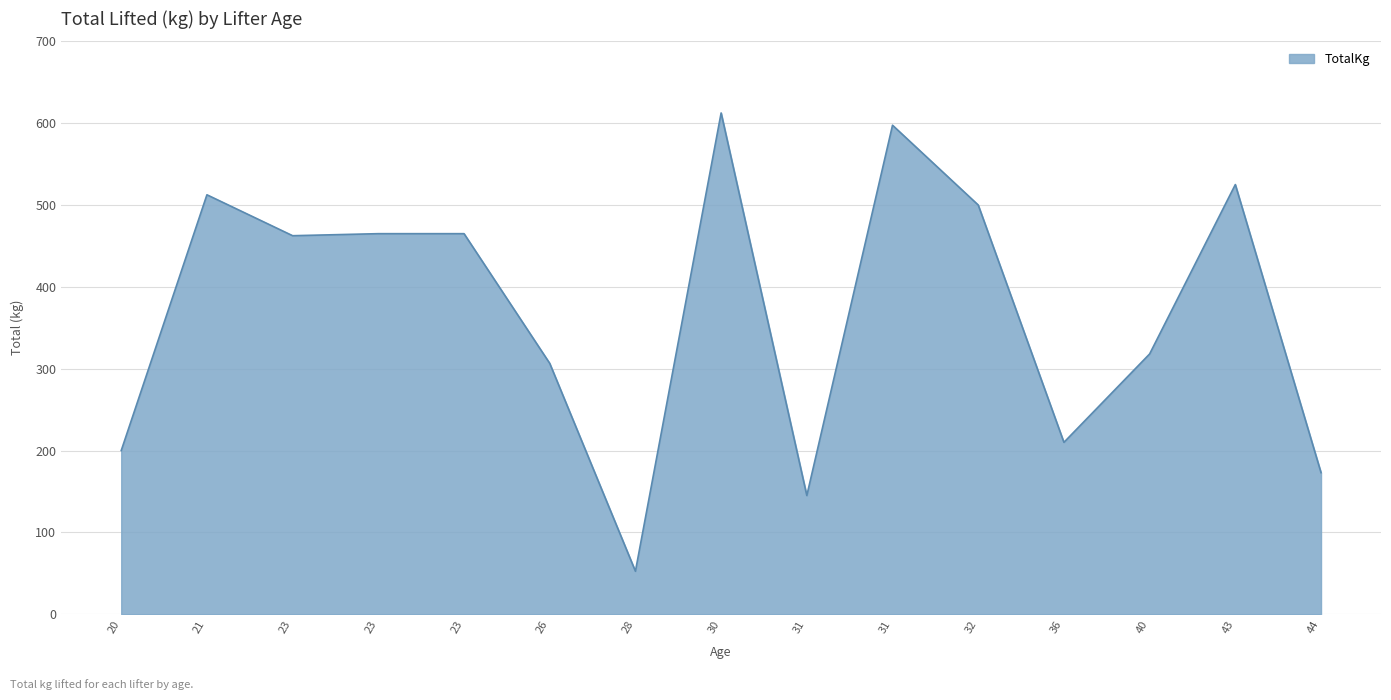

How many lines are shown in the chart?

1